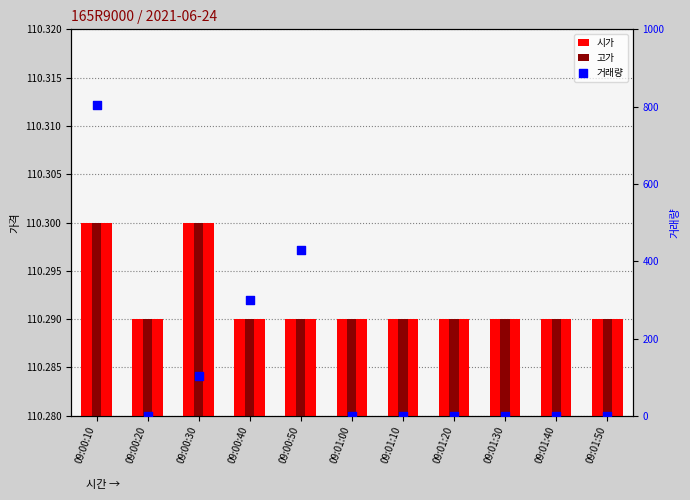

Is the value of 시가 at 09:00:40 greater than the value of 거래량 at 09:00:40?

No